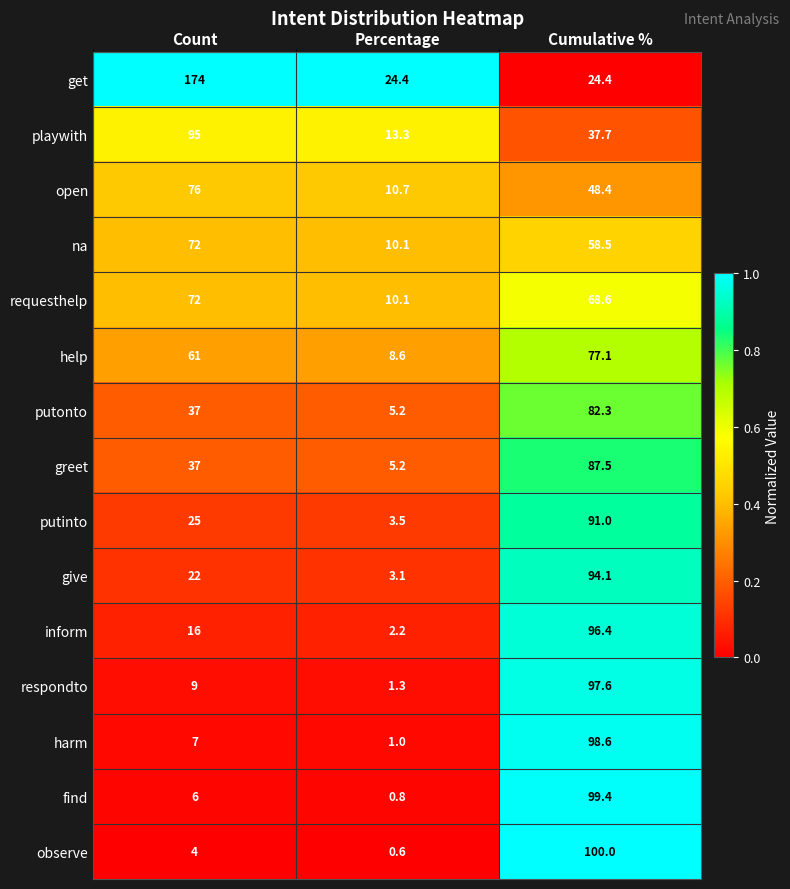

Which label corresponds to the largest value in the chart?

Count